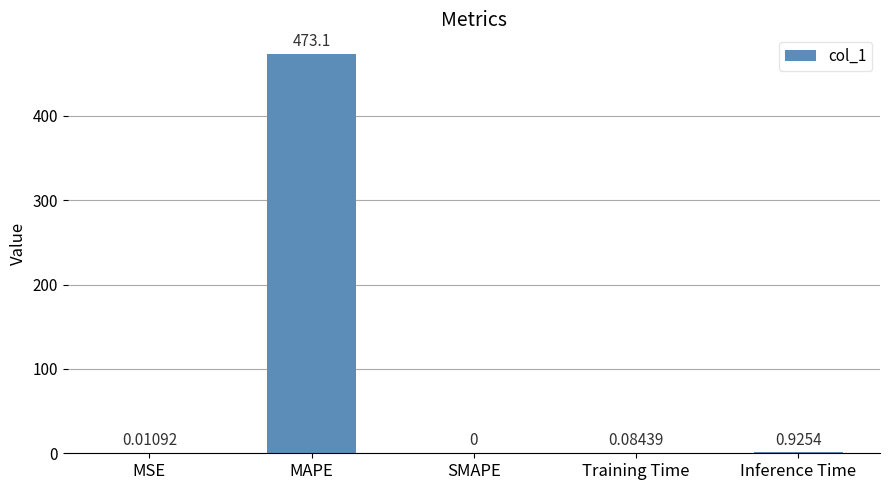

What is the change in value from MAPE to SMAPE?

-473.1